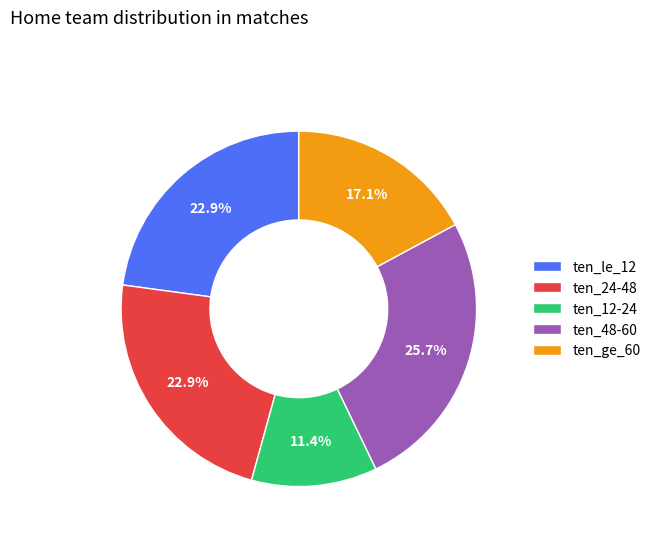

Approximately how many times larger is the value at ten_12-24 compared to ten_ge_60?

0.7